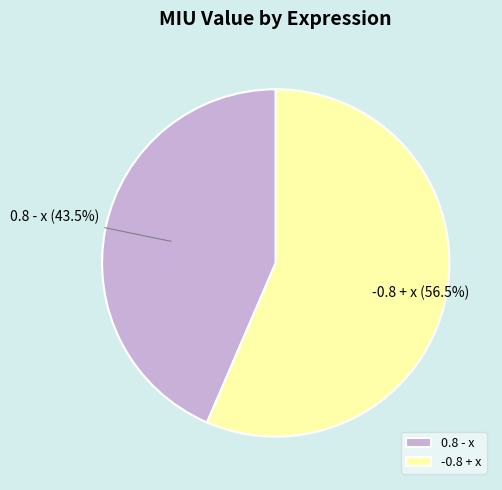

Which has a higher value, 0.8 - x (43.5%) or -0.8 + x (56.5%)?

-0.8 + x (56.5%)